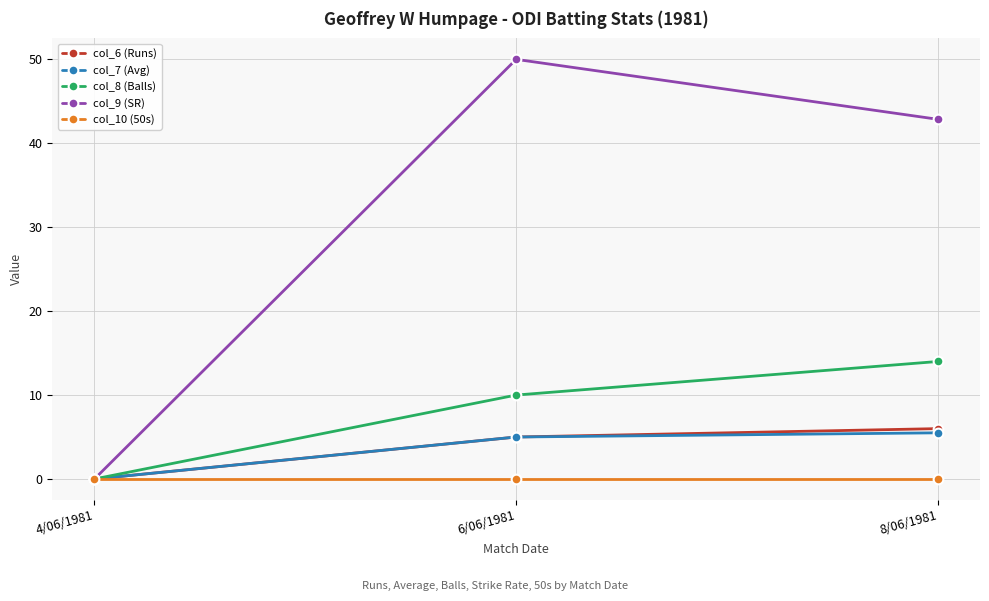

At how many categories does at least one series exceed 1?

2